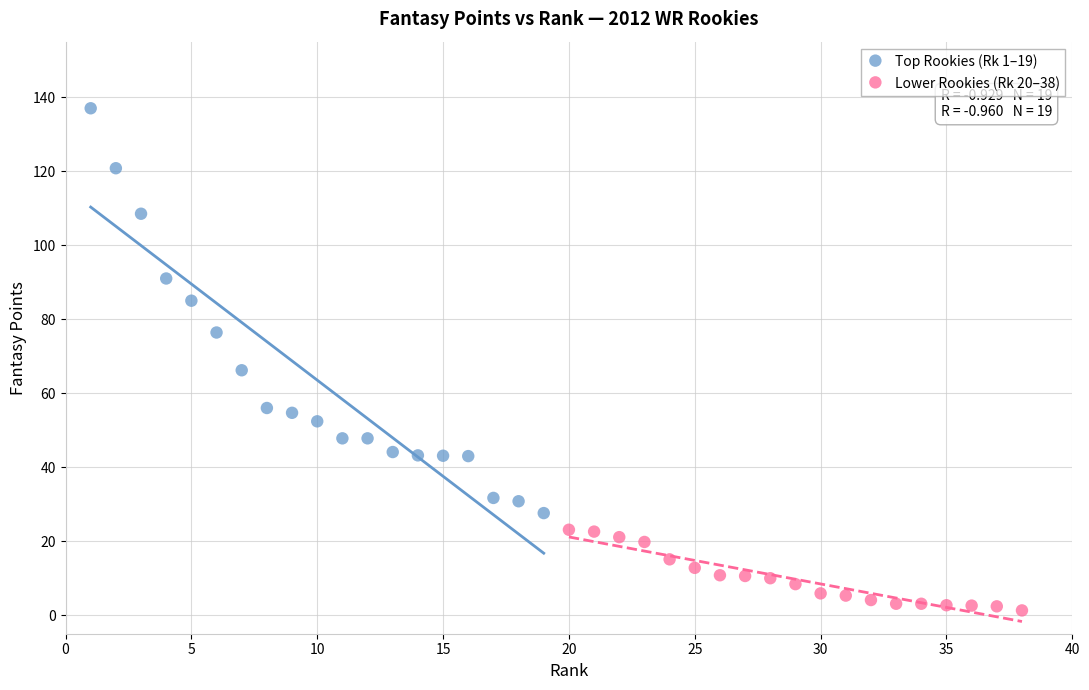

Which series reaches the maximum Y coordinate?

Top Rookies (Rk 1–19)